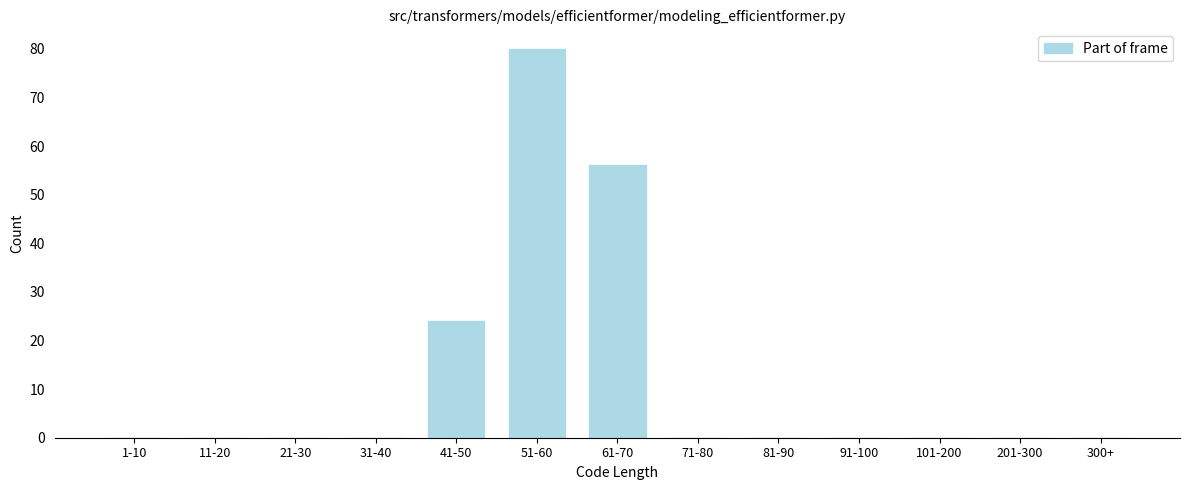

Reading left to right, extract all data points from this chart.

1-10=0	11-20=0	21-30=0	31-40=0	41-50=24	51-60=80	61-70=56	71-80=0	81-90=0	91-100=0	101-200=0	201-300=0	300+=0